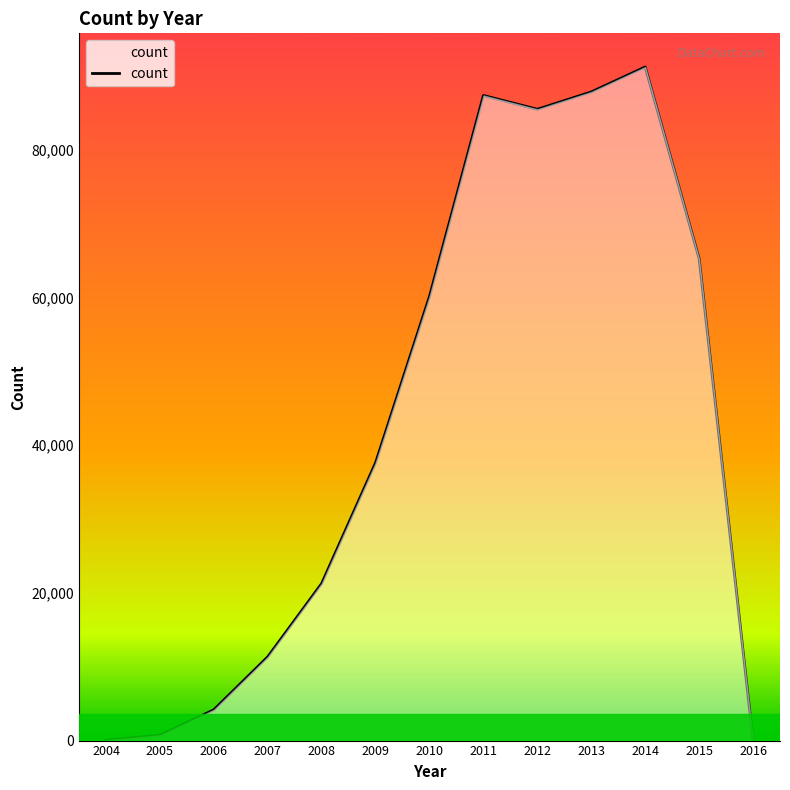

Between 2016 and 2015, which is larger?

2015